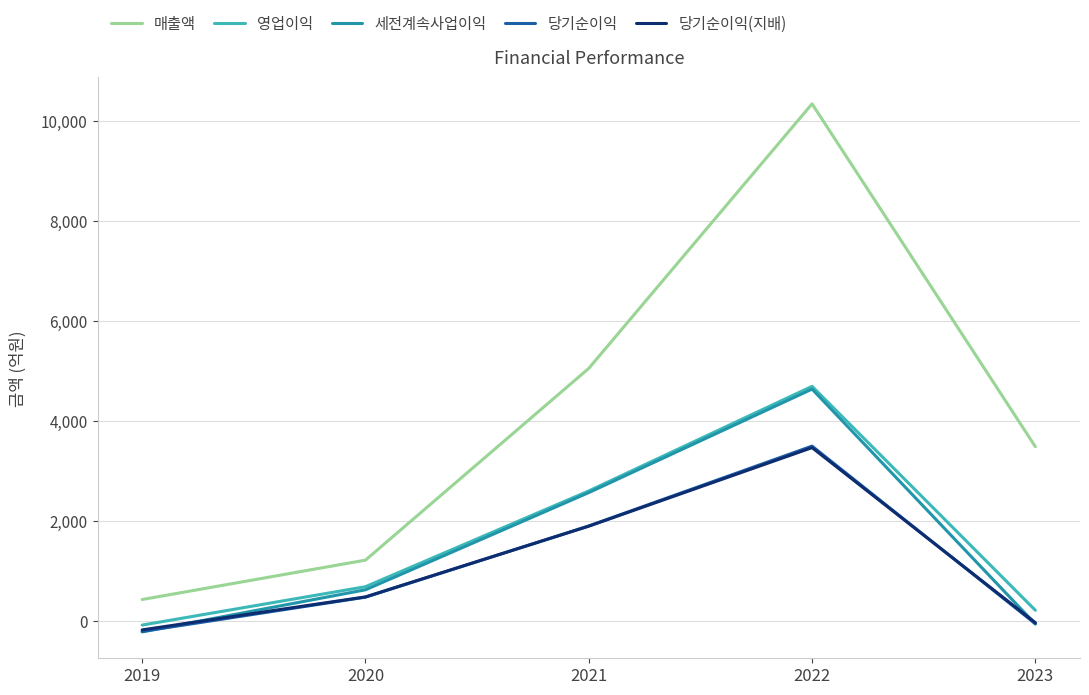

What are all the series names shown in the legend?

매출액, 영업이익, 세전계속사업이익, 당기순이익, 당기순이익(지배)